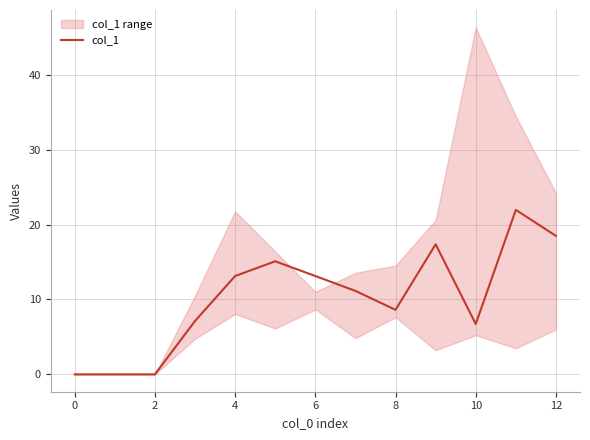

How many data points are less than 11?

6